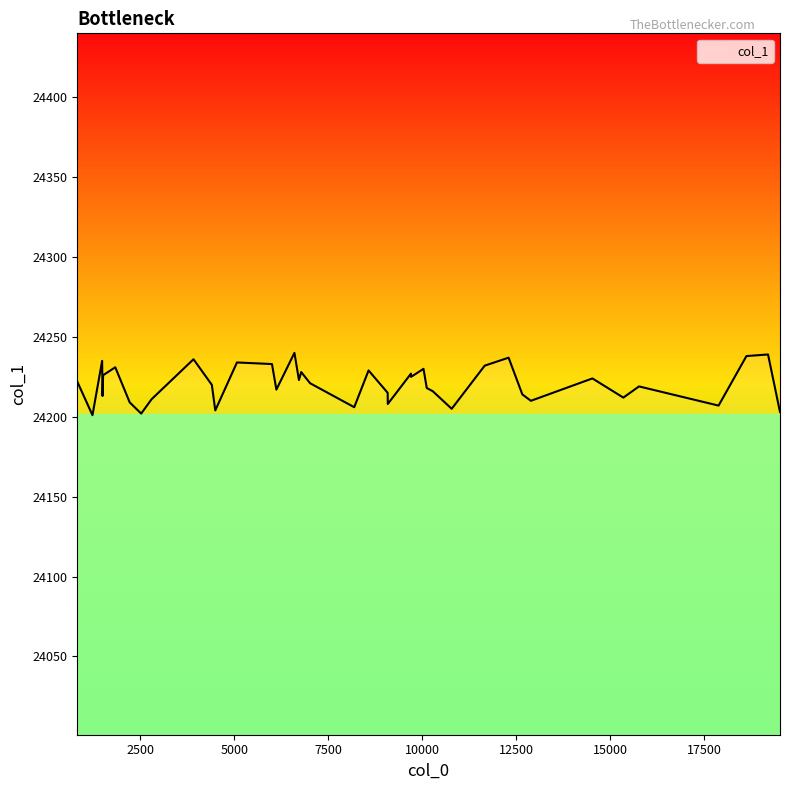

How many lines are shown in the chart?

1